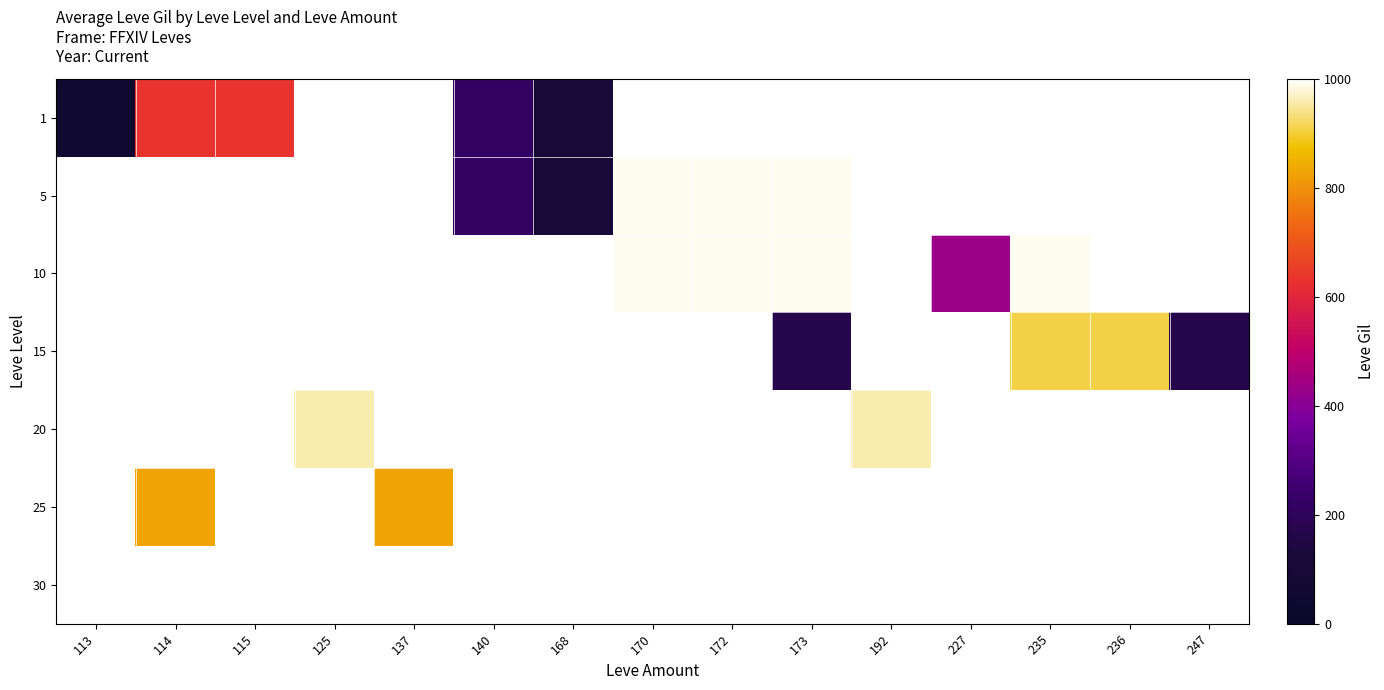

How many positive values does the 10 series have?

5